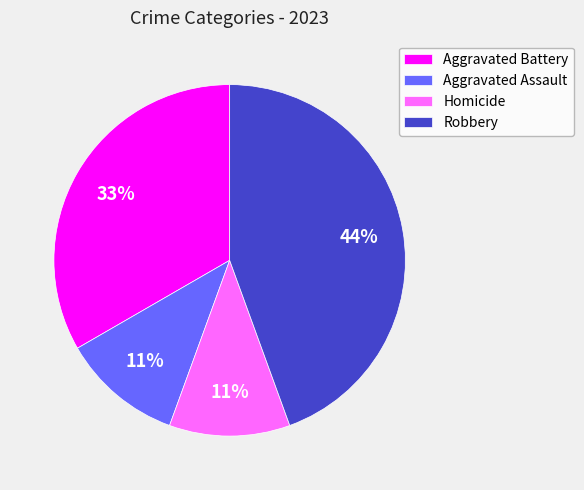

Is there a majority slice in this chart?

No